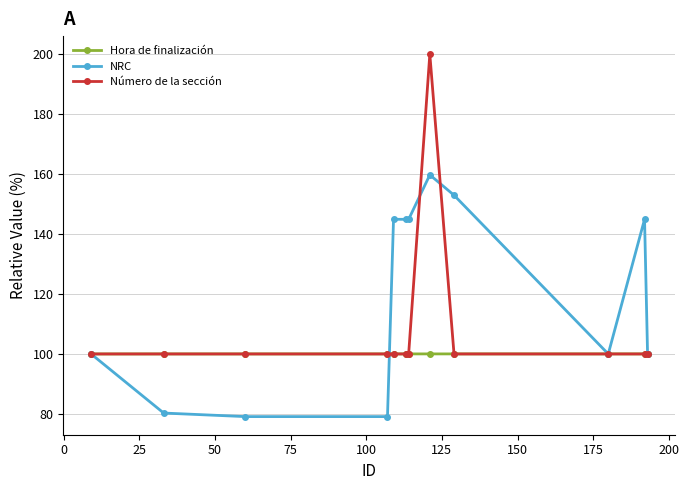

List the series in order of their peak value, highest first.

Número de la sección, NRC, Hora de finalización